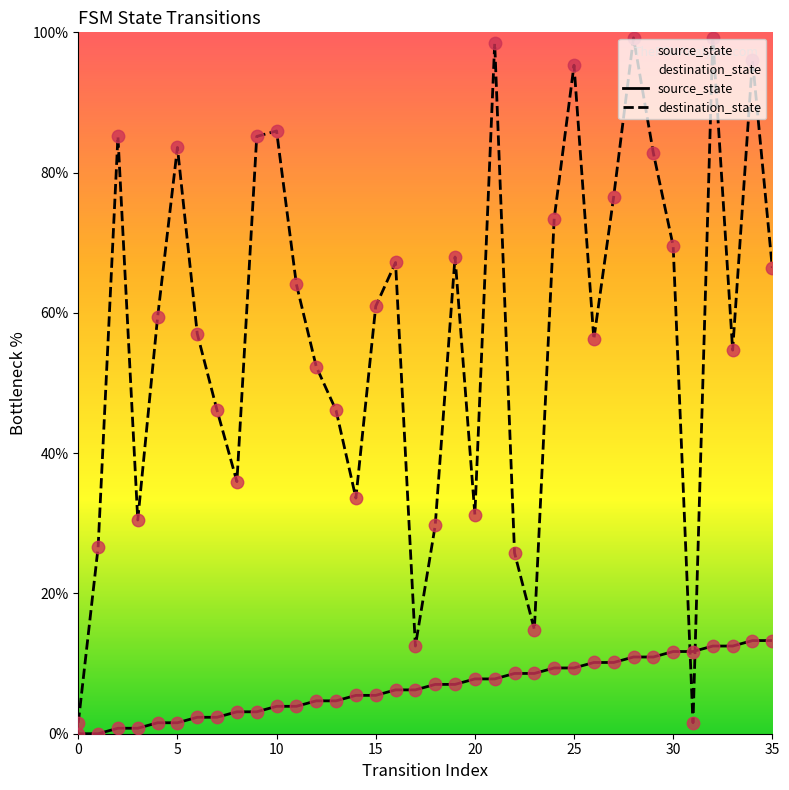

What are all the series names shown in the legend?

source_state, destination_state